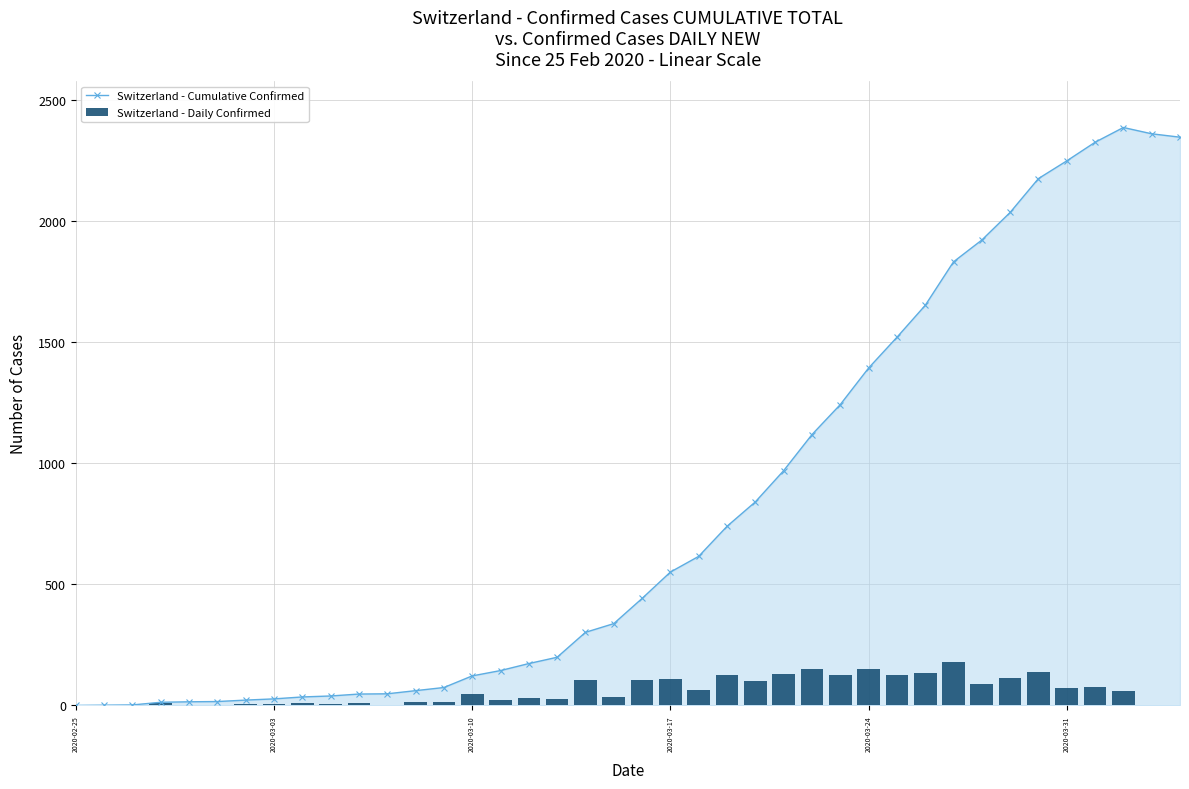

The value of Switzerland - Daily Confirmed at 2020-02-25 is 96. True or false?

False